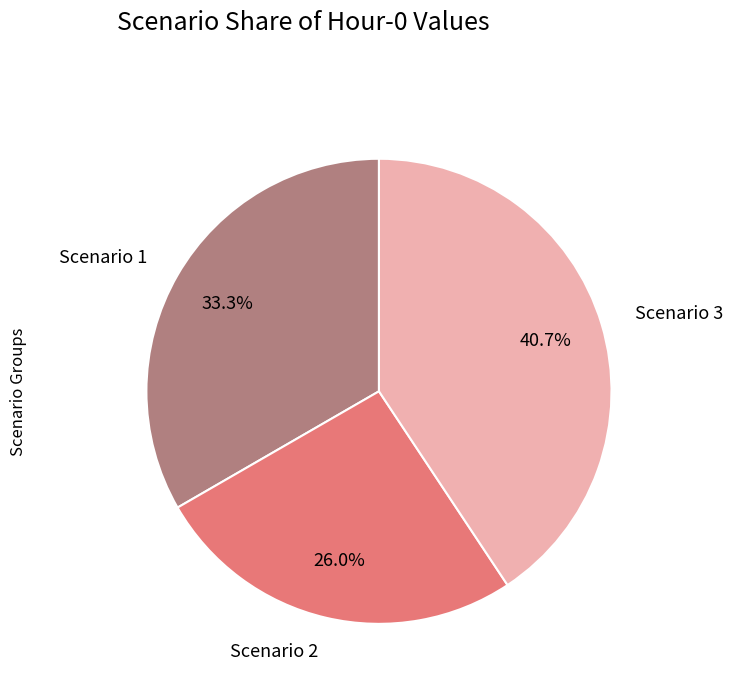

Does Scenario 2 account for over 50% of the chart?

No